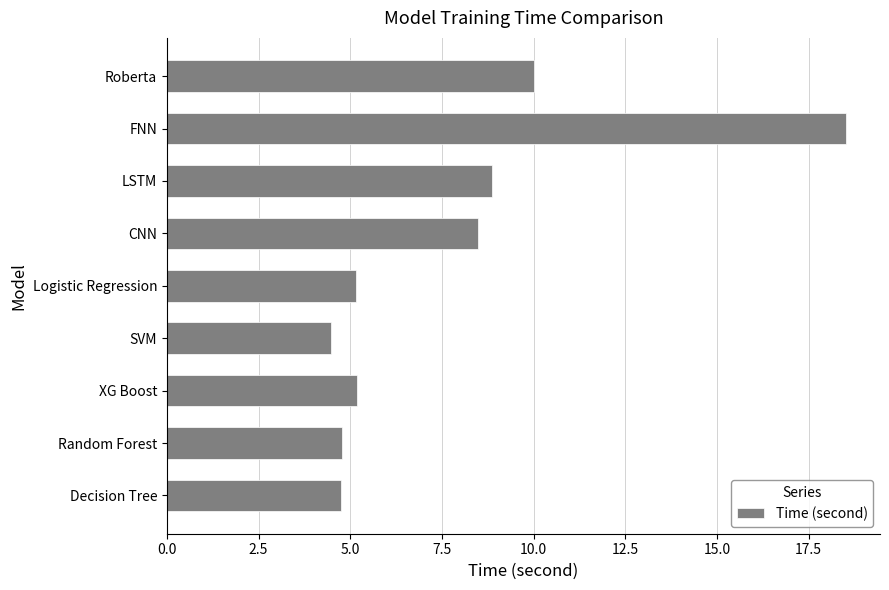

Reading top to bottom, extract all data points from this chart.

10.0	18.5	8.9	8.5	5.2	4.5	5.2	4.8	4.8